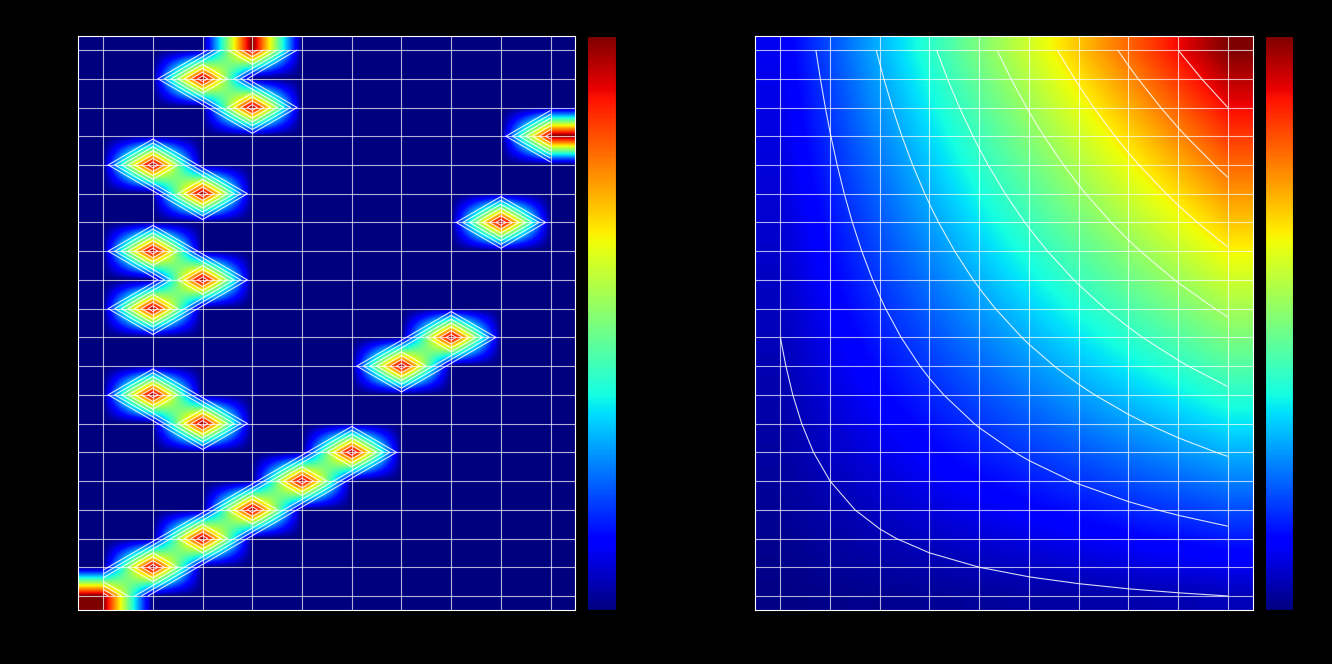

How many series are shown in this chart?

20